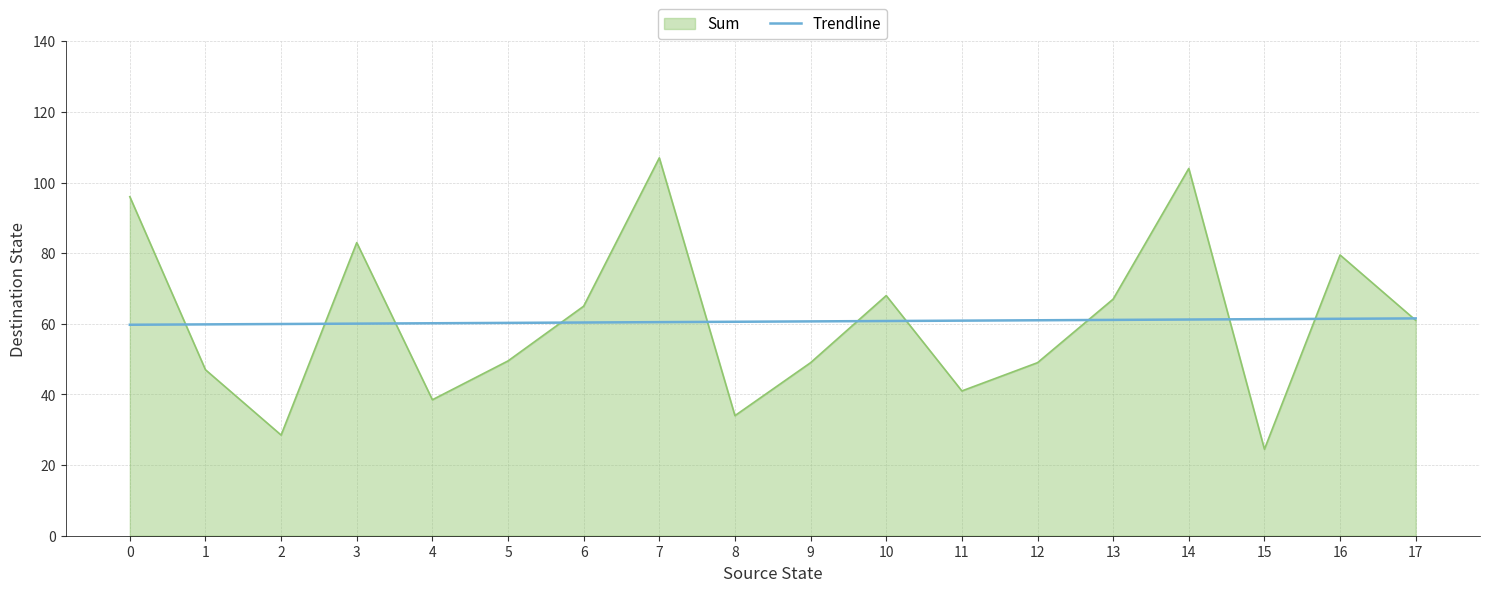

At which label does Sum reach its peak?

7